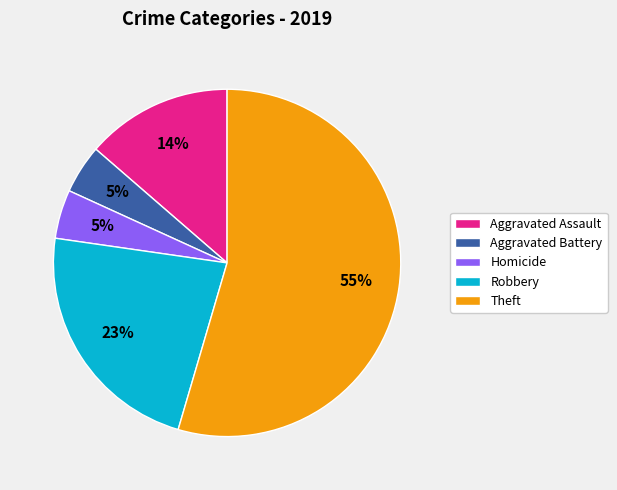

Count the number of slices in the pie.

5